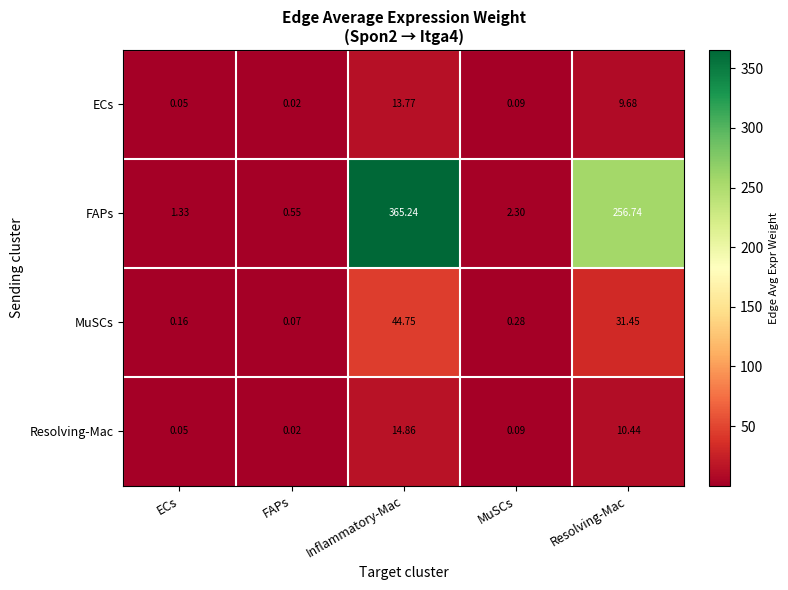

Rank the series by their maximum value, from highest to lowest.

FAPs, MuSCs, Resolving-Mac, ECs